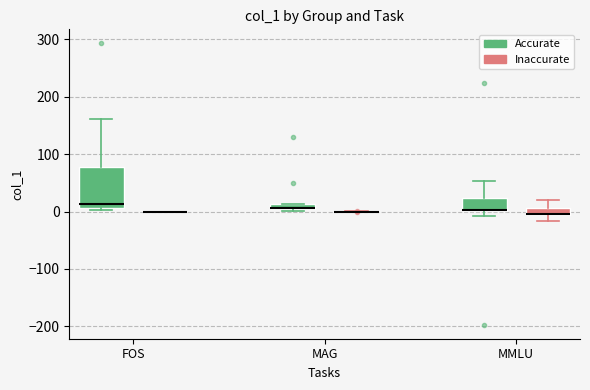

Comparing the boxes themselves (not the whiskers), which one is the tallest?

FOS (Accurate)